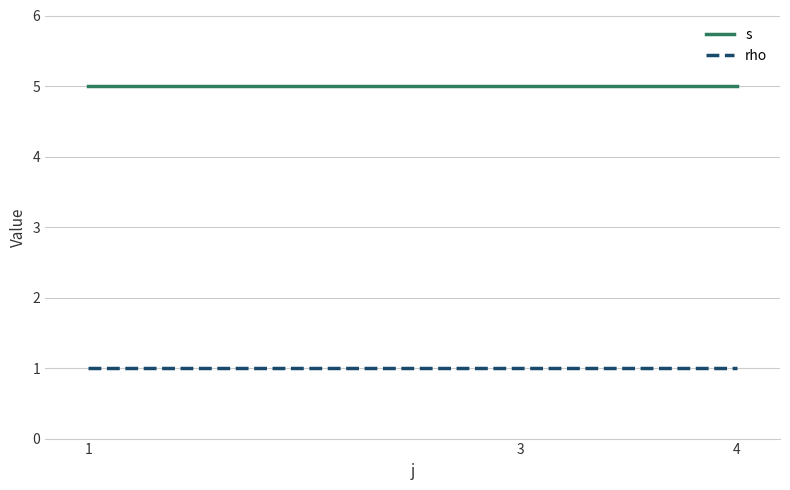

What is the maximum value for s?

5